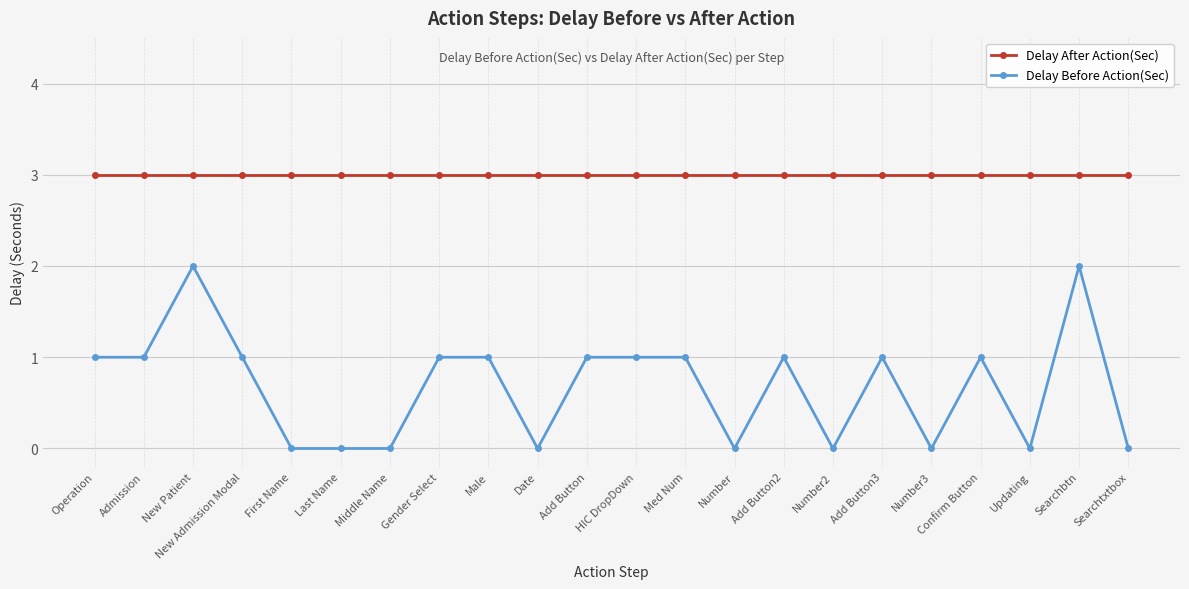

What is the difference between the maximum and second lowest values in the Delay Before Action(Sec) series?

2